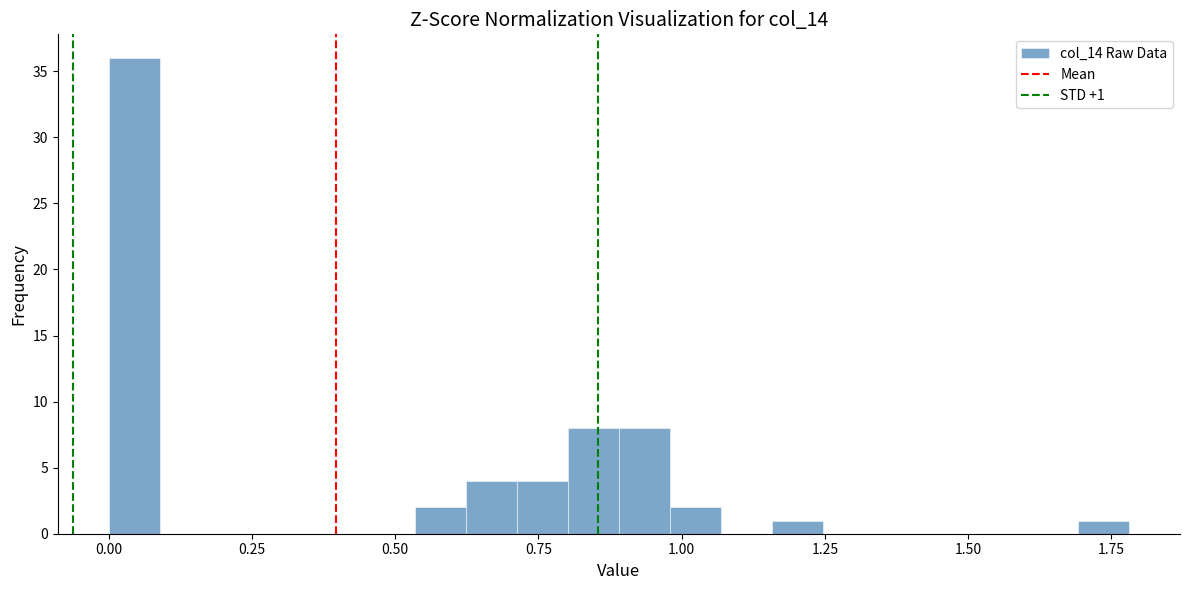

Around what value on the x-axis is the tallest bar? Give the approximate position of its centre, as read against the axis.

0.05